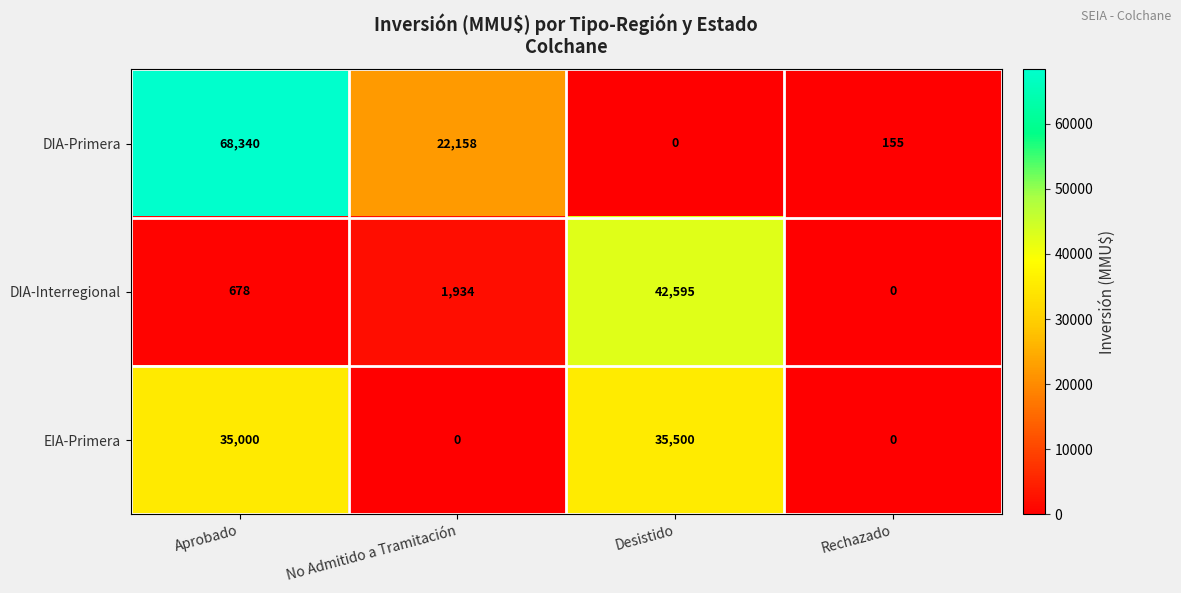

Reading left to right, list all the values displayed in this chart.

DIA-Primera: Aprobado=68340	No Admitido a Tramitación=22158	Desistido=0	Rechazado=155
DIA-Interregional: Aprobado=678	No Admitido a Tramitación=1934	Desistido=42595	Rechazado=0
EIA-Primera: Aprobado=35000	No Admitido a Tramitación=0	Desistido=35500	Rechazado=0